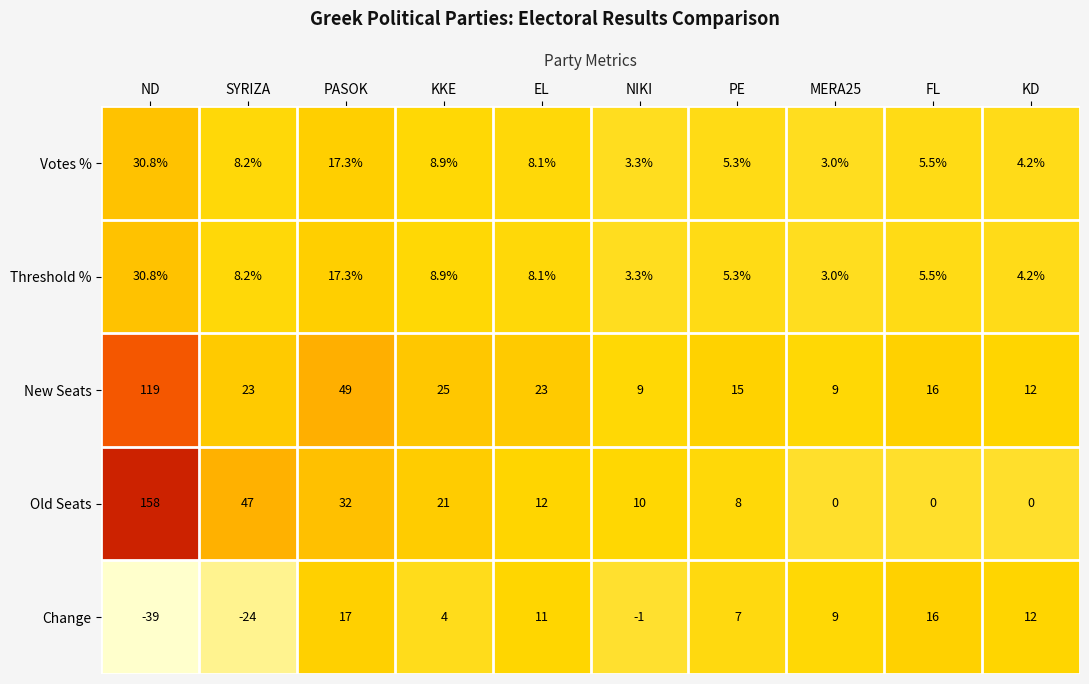

Count the number of categories in the chart.

10